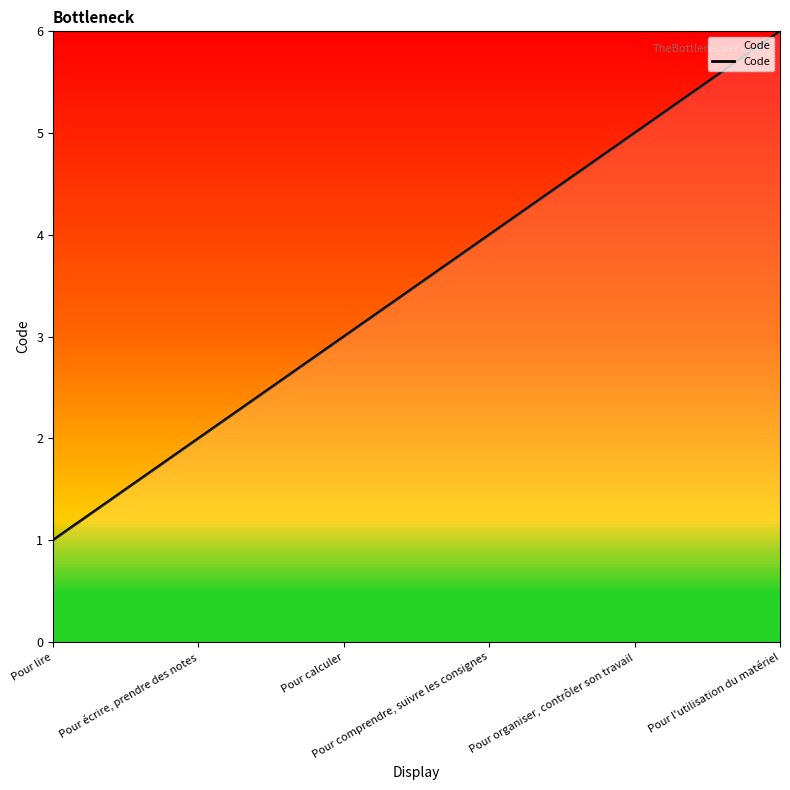

What is the sum of the values at Pour écrire, prendre des notes and Pour comprendre, suivre les consignes?

6